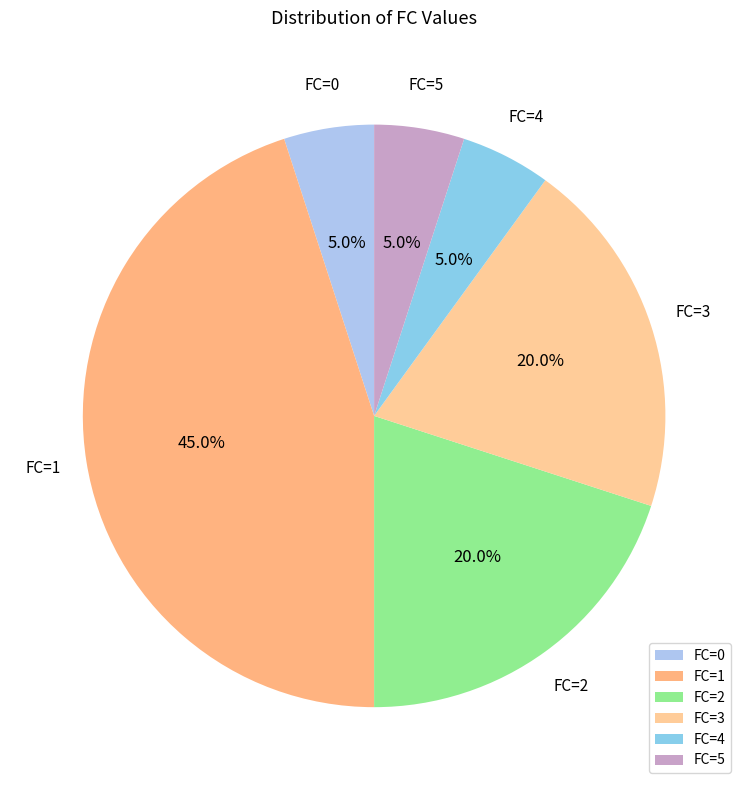

Which slice is the largest?

FC=1